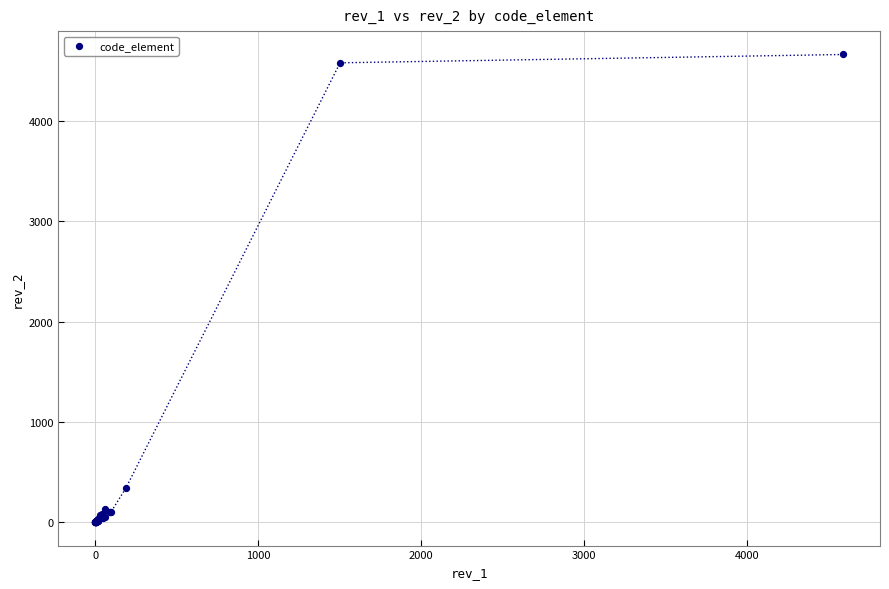

What Y value in the scatter plot is closest to 2333?

340